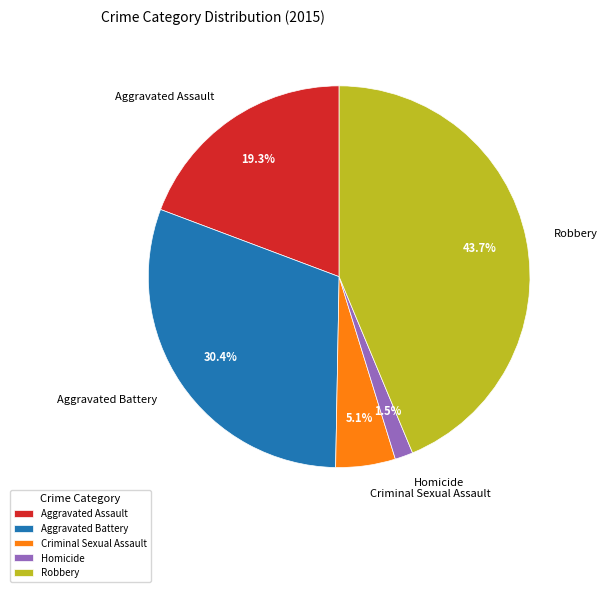

Count the number of slices in the pie.

5